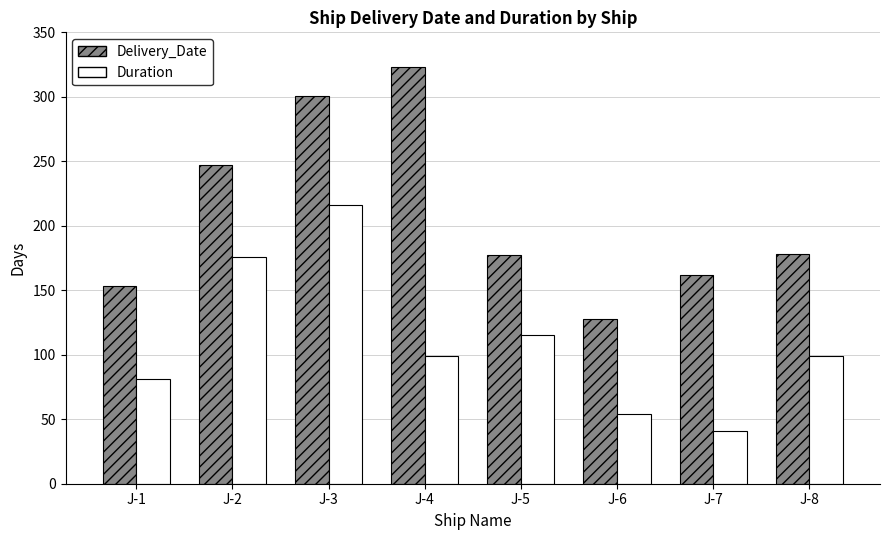

Which category has the highest value in the Duration series?

J-3